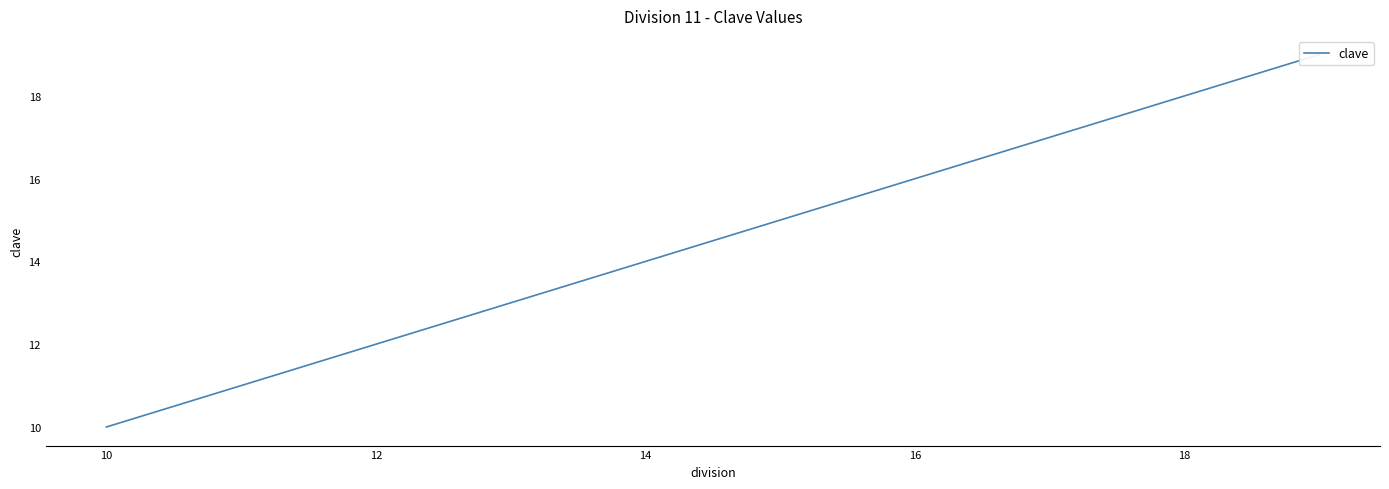

What is the difference between the maximum and minimum values?

9